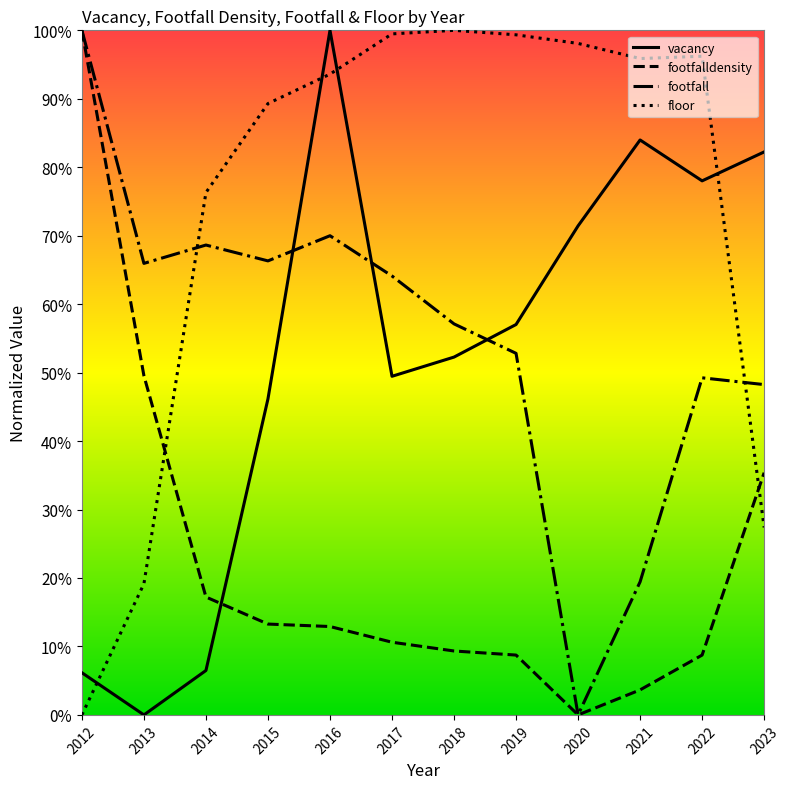

How many lines are shown in the chart?

4